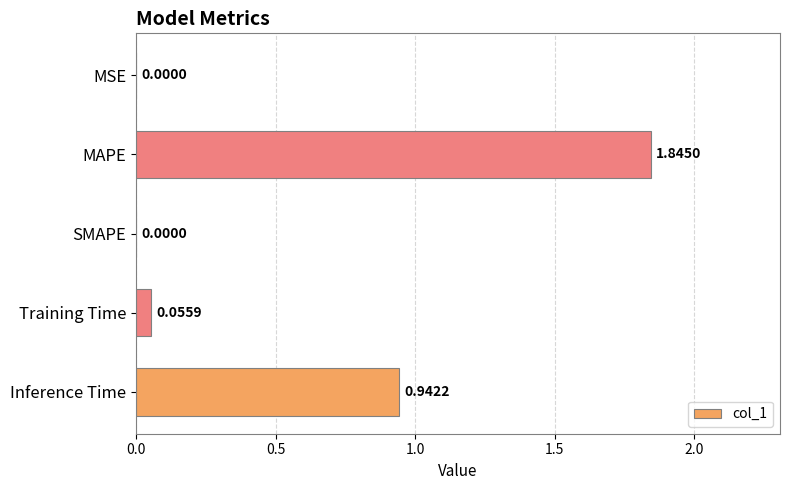

What is the sum of all values?

2.8